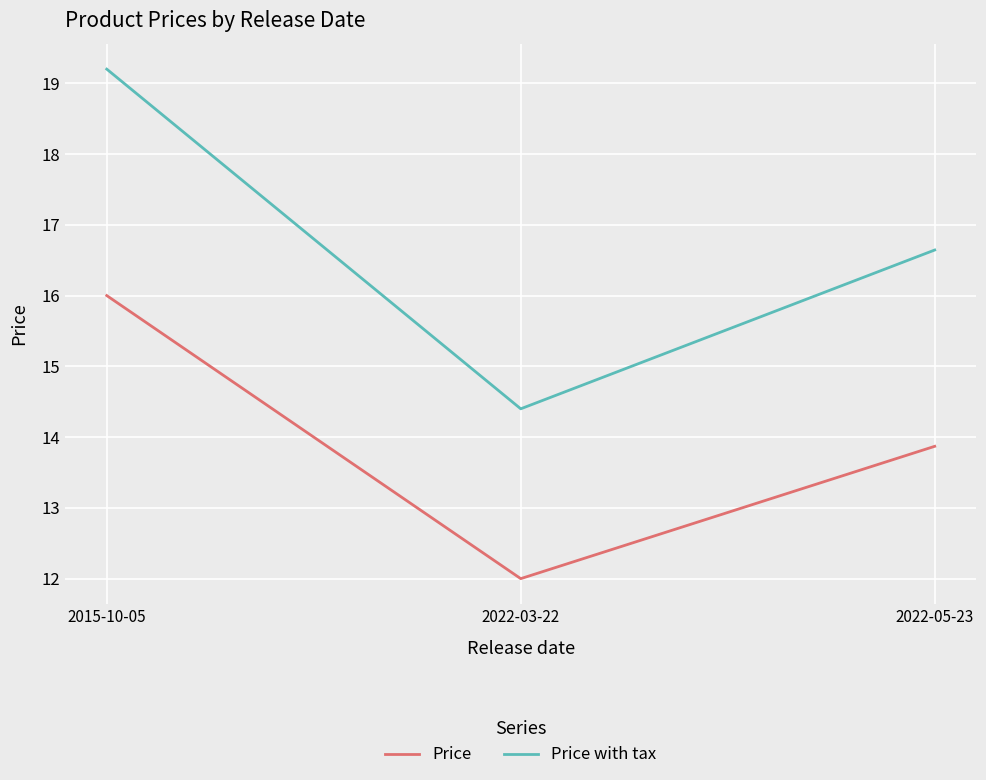

What position from the left is 2022-05-23?

3